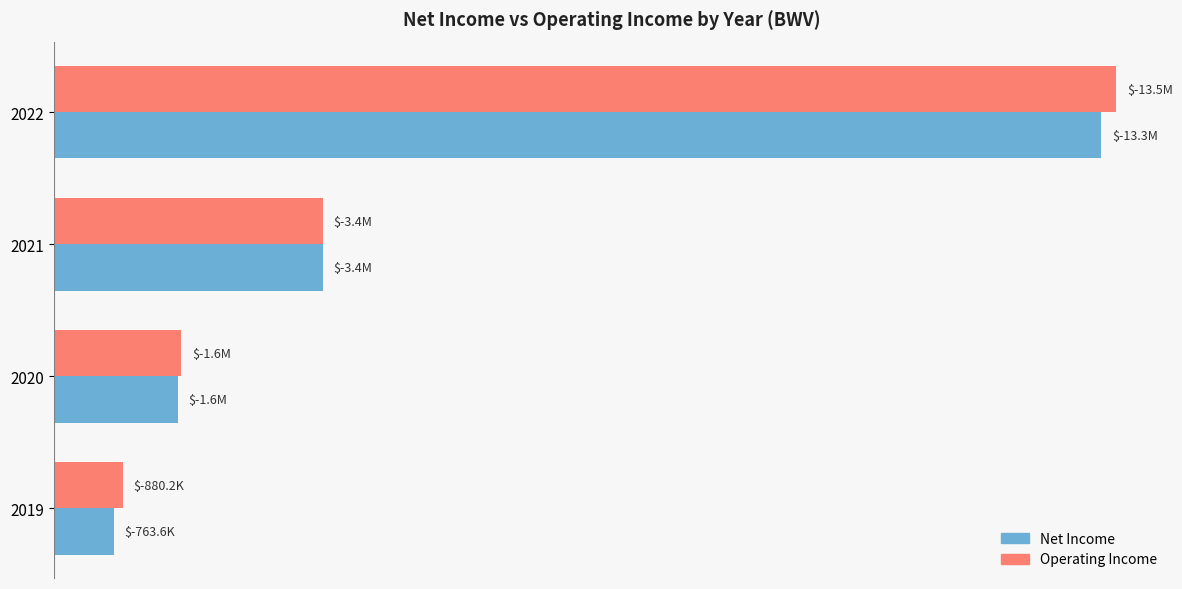

What are all the series names shown in the legend?

Net Income, Operating Income